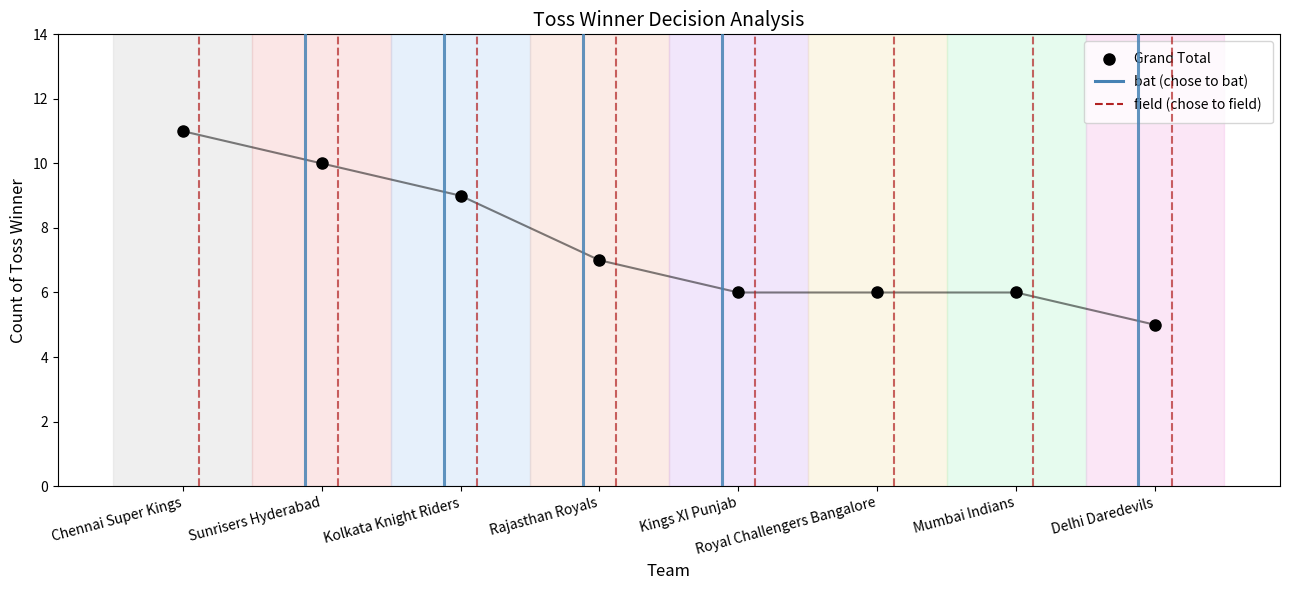

How many distinct data groups are displayed?

1